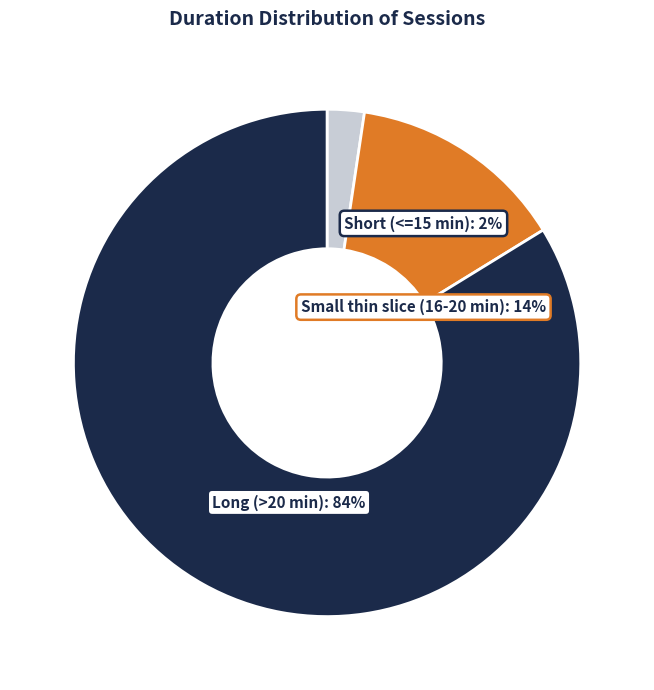

Is it true that 15:38:00 is 10% of the pie?

False